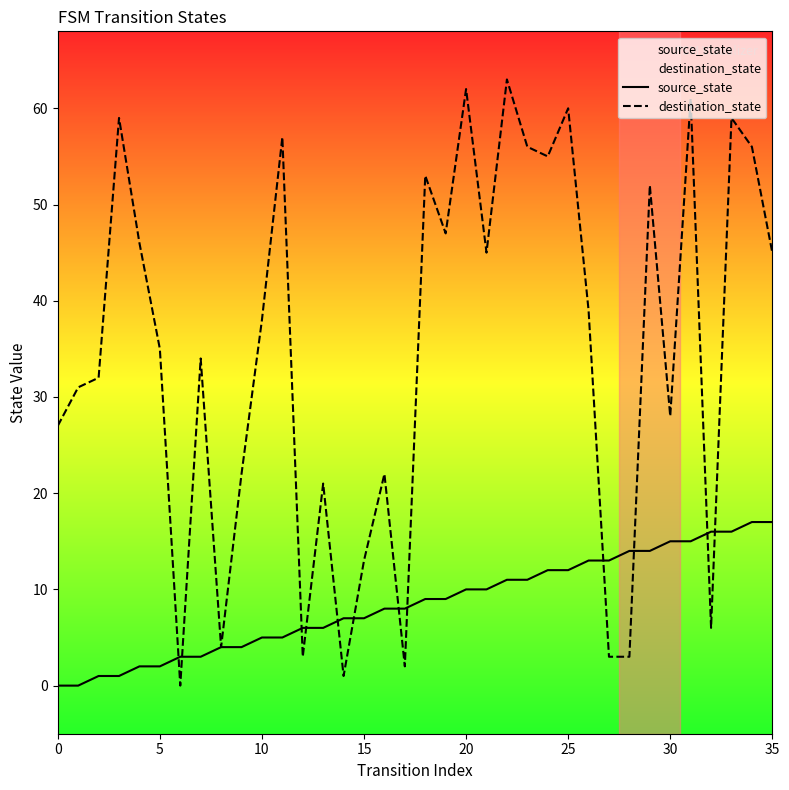

List the series in order of their overall mean, lowest first.

source_state, destination_state